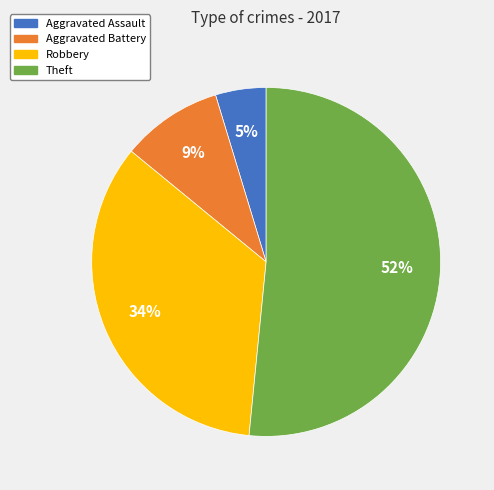

To the nearest percent, what percentage of the pie is Aggravated Assault?

5%